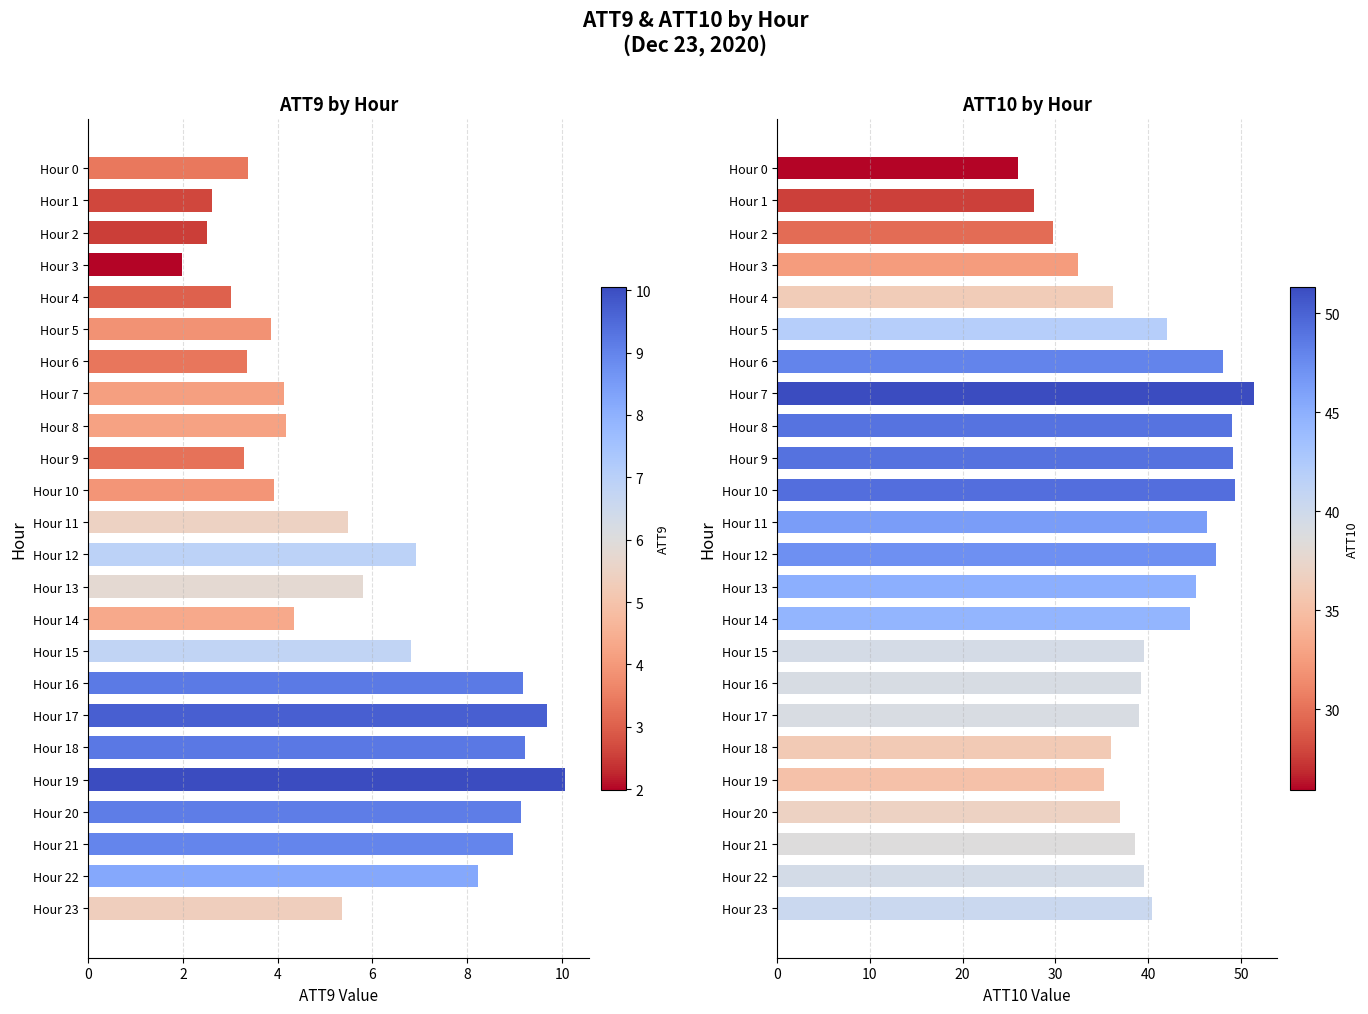

Is it true that ATT10 equals 25.1 at Hour 13?

False